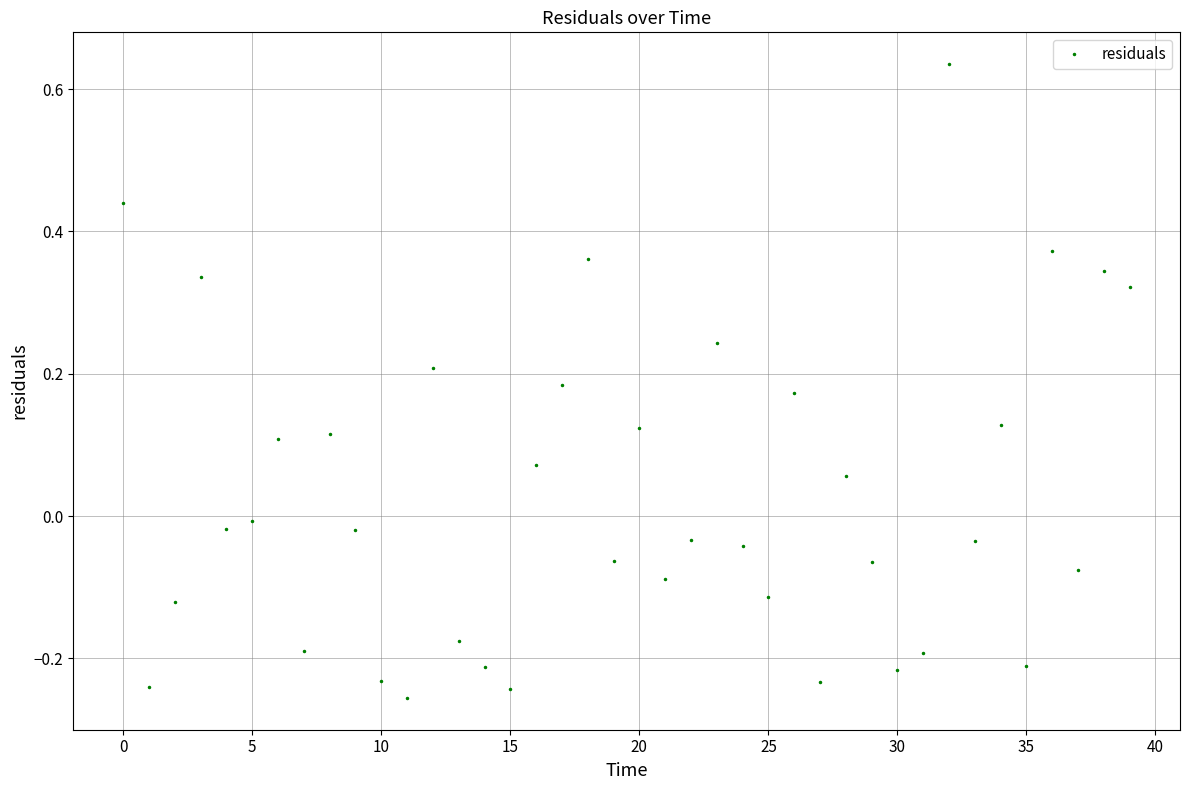

How many points are lower than both their immediate neighbors (excluding endpoints)?

13